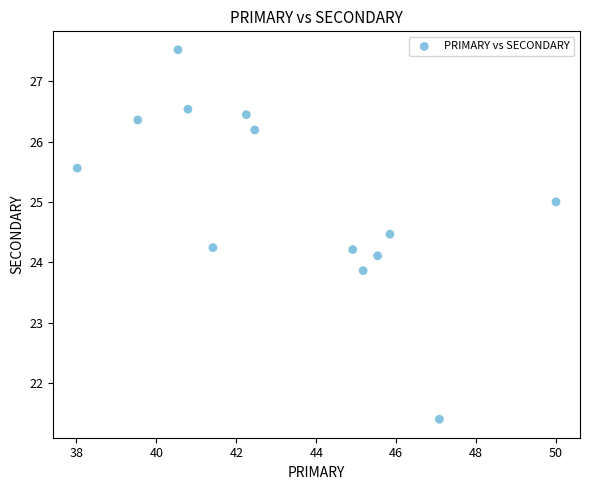

What is the range of Y values (max minus min)?

6.1